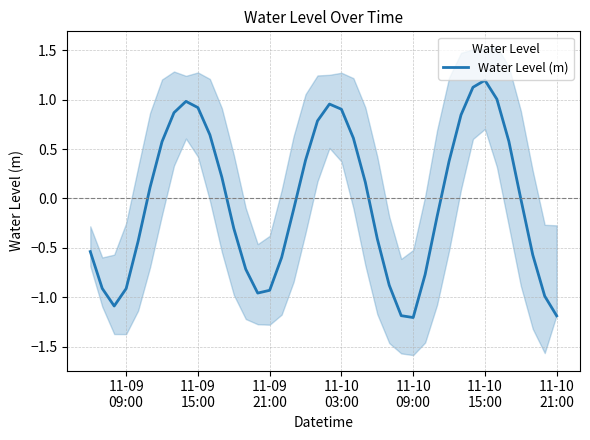

What is the minimum value for Water Level (m)?

-1.2